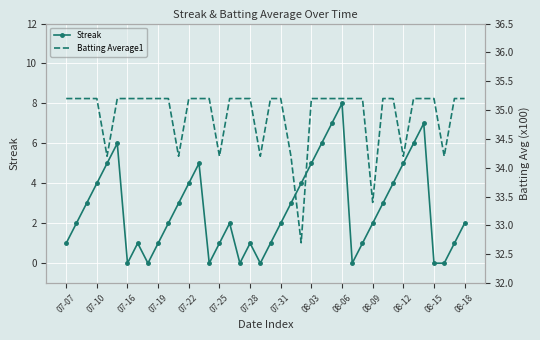

Rank the series by their average value, from highest to lowest.

Batting Average1, Streak